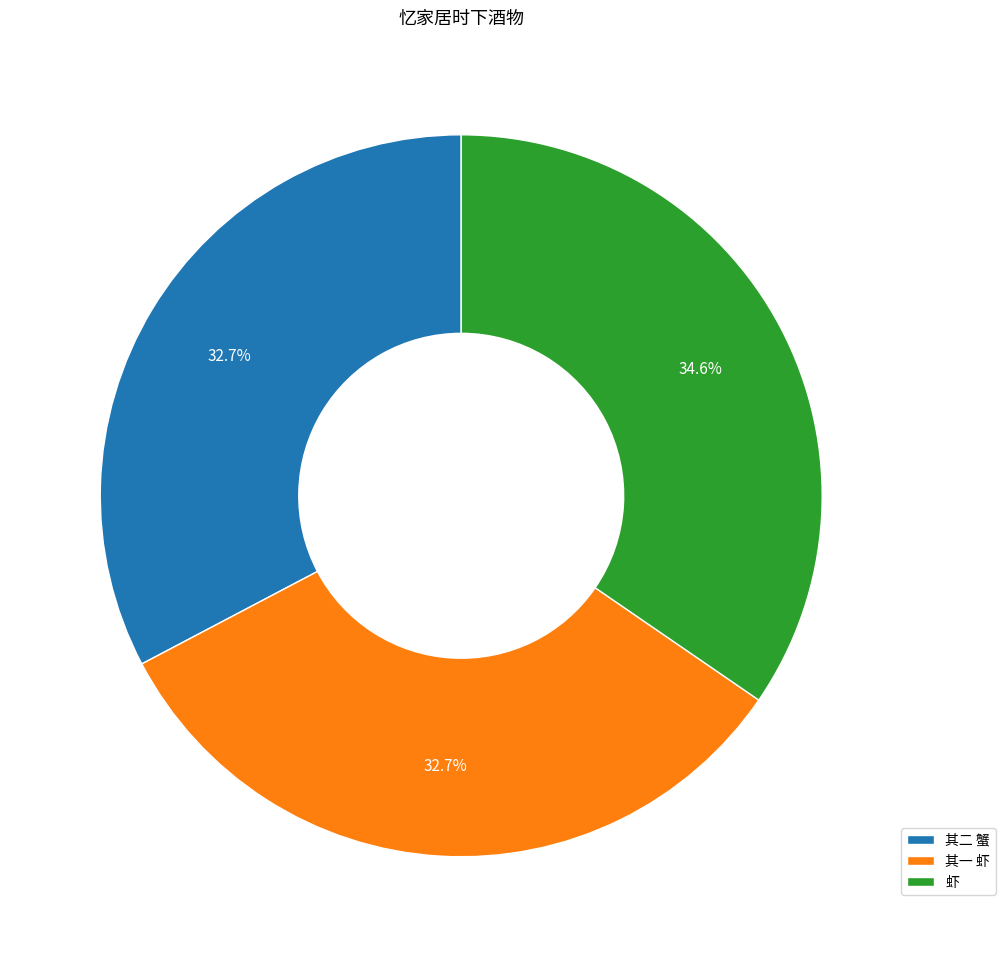

What is the largest slice in the pie chart?

虾